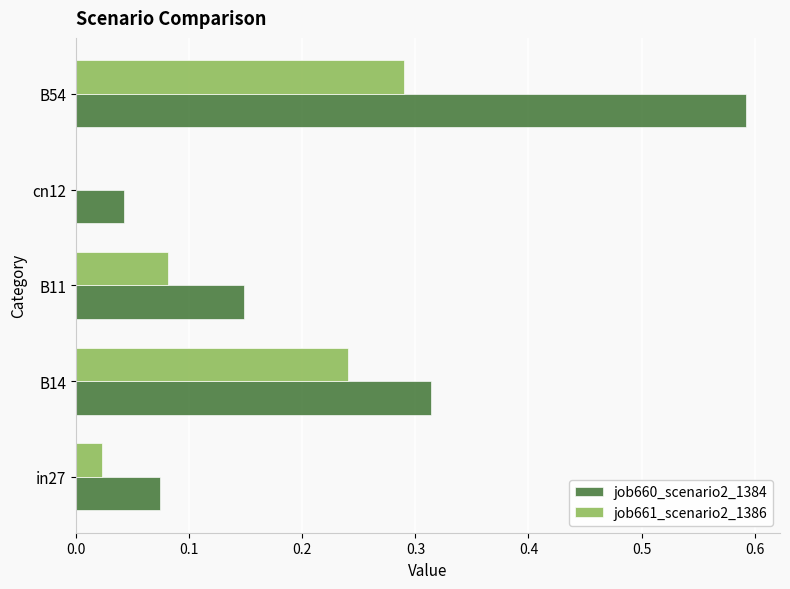

Is the value of job661_scenario2_1386 at in27 greater than the value of job660_scenario2_1384 at in27?

No